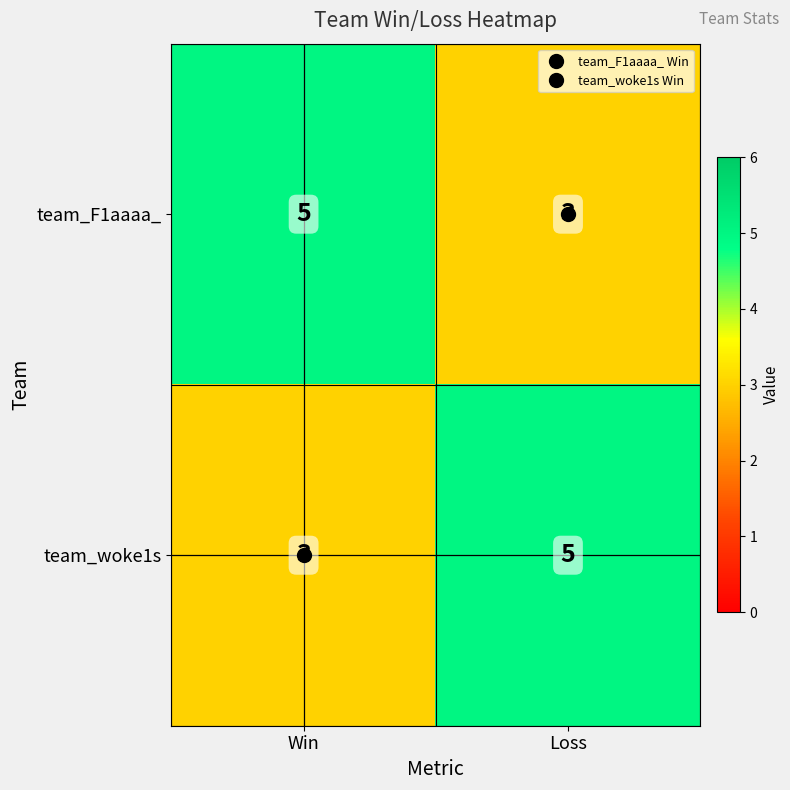

At Win, list the series in order from smallest to largest.

team_woke1s, team_F1aaaa_